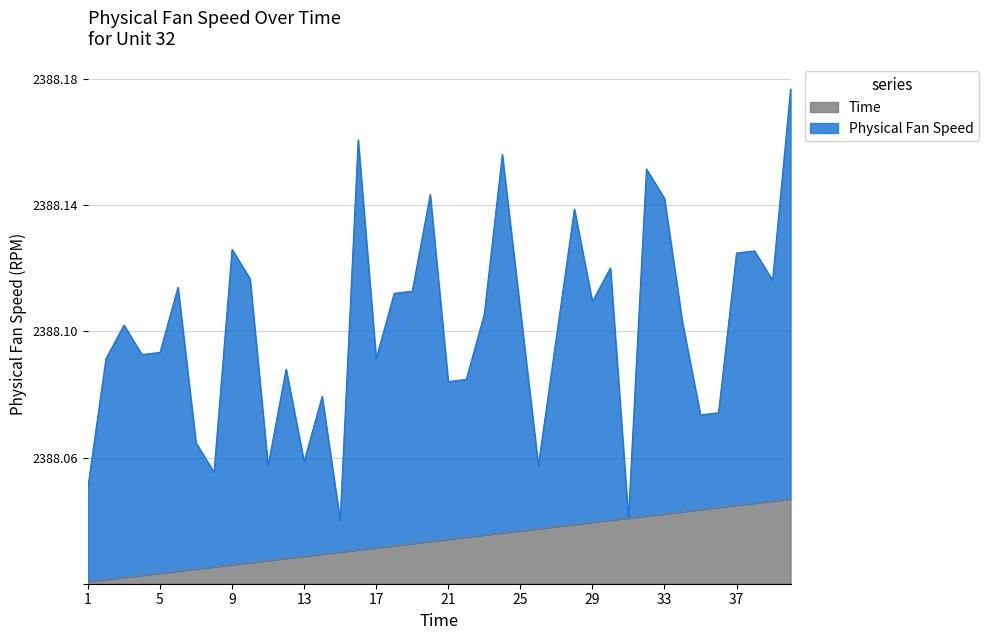

How many categories are shown in the chart?

40